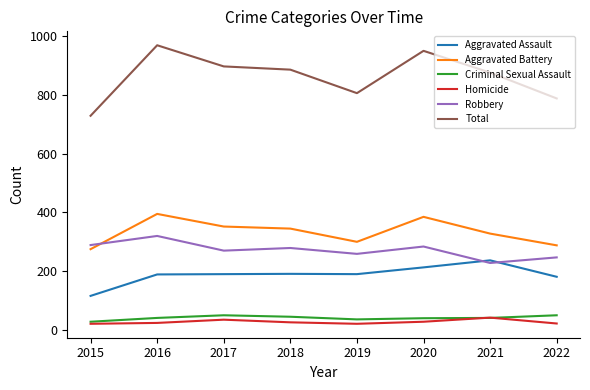

What is the difference between the highest and lowest values at 2021?

835